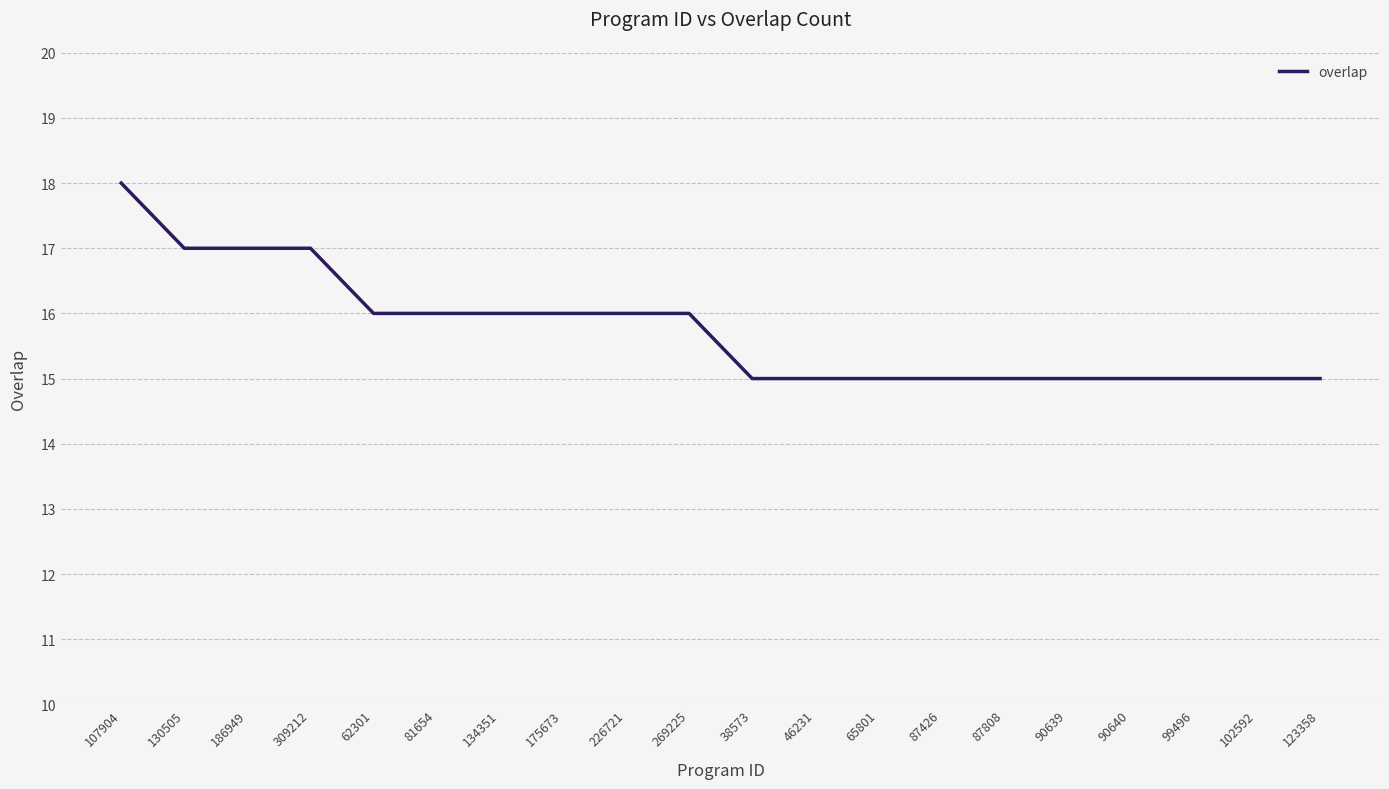

Approximately how many times larger is the value at 81654 compared to 87426?

1.1